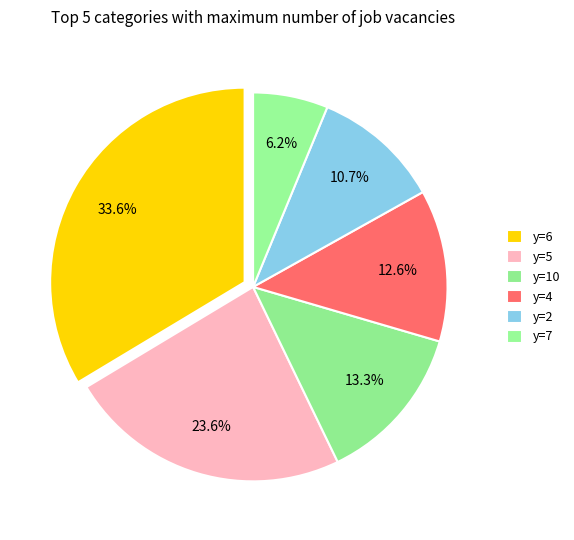

How many slices are in this pie chart?

6